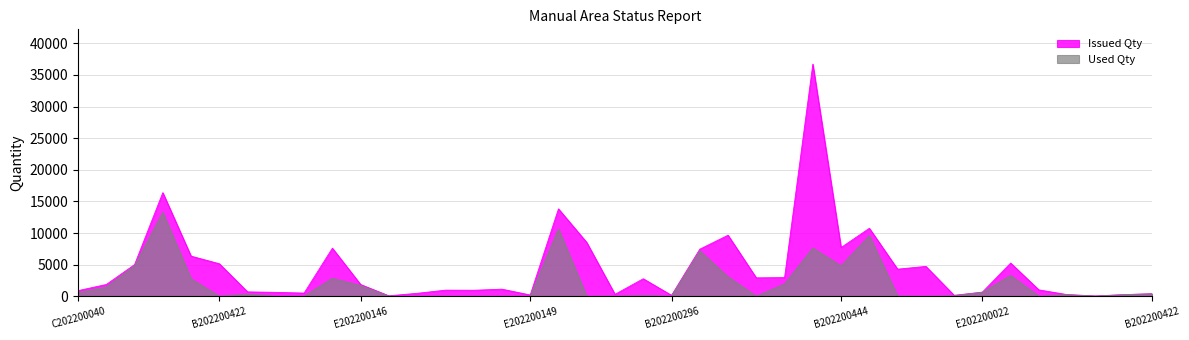

What is the label of the 20th point from the right?

B2022004380